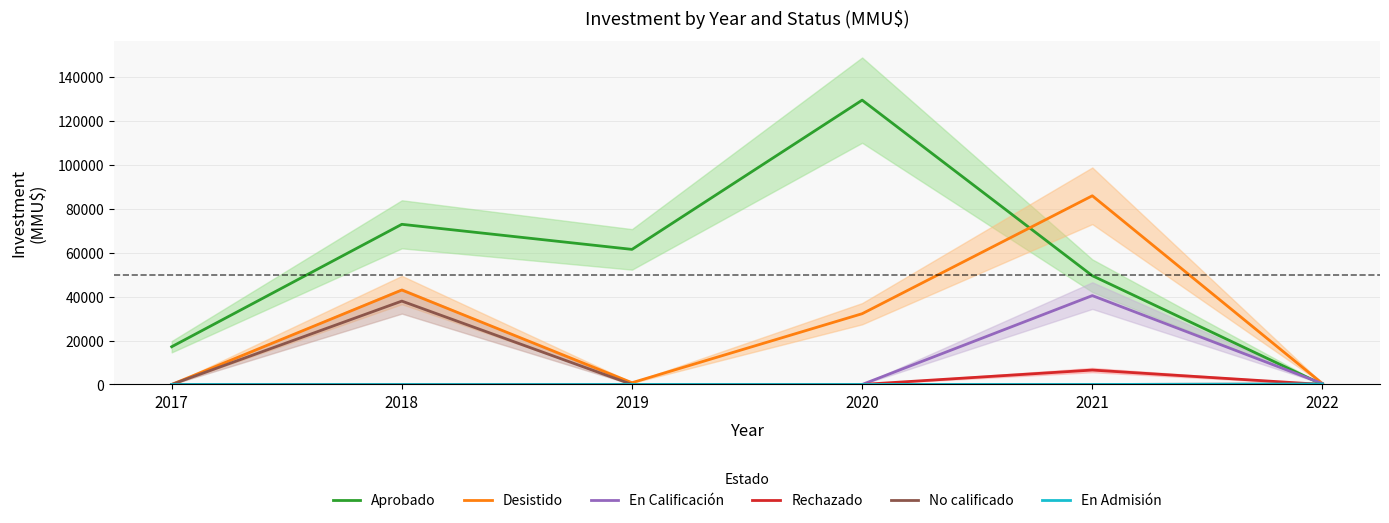

The En Calificación series shows 715 at 2022. True or false?

False